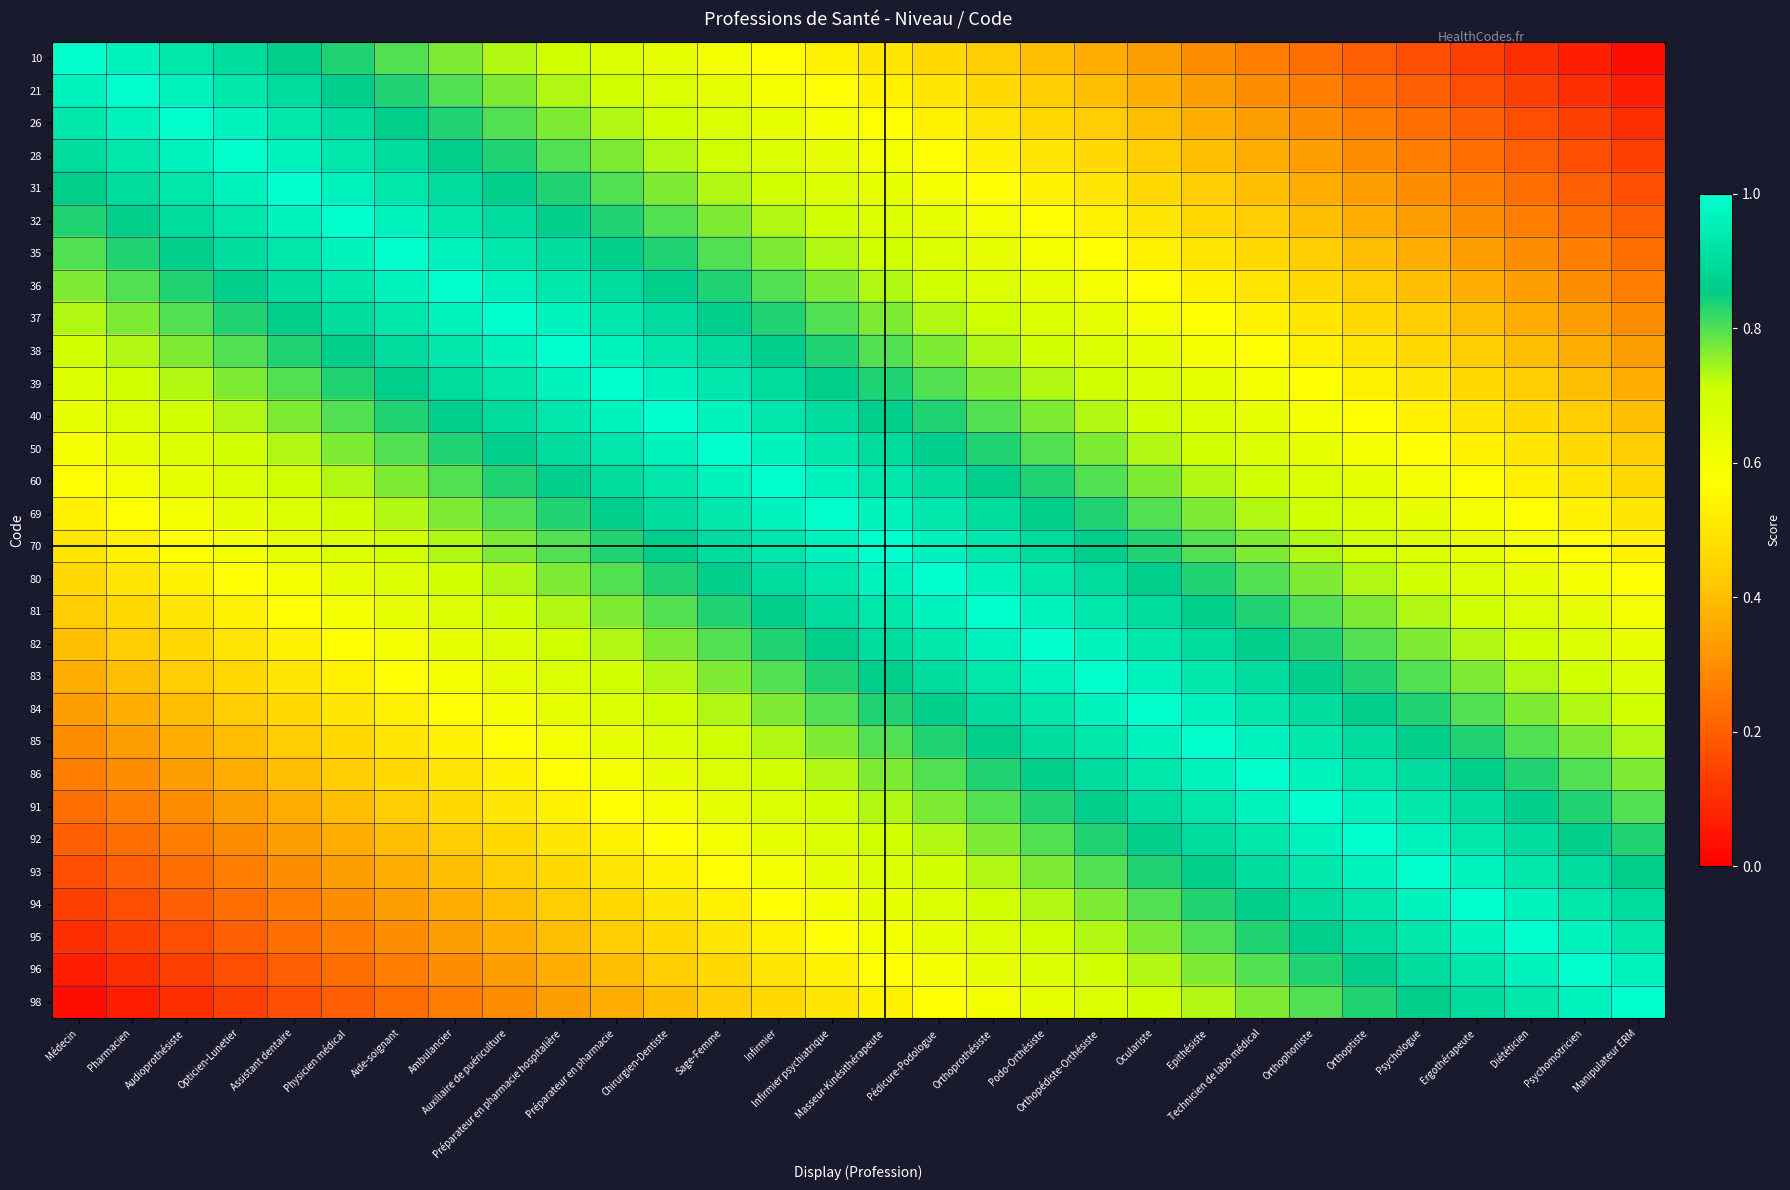

Reading left to right, what are all the values shown in this chart?

10: Médecin=1.0	Pharmacien=1.0	Audioprothésiste=0.9	Opticien-Lunetier=0.9	Assistant dentaire=0.9	Physicien médical=0.8	Aide-soignant=0.8	Ambulancier=0.8	Auxiliaire de puériculture=0.7	Préparateur en pharmacie hospitalière=0.7	Préparateur en pharmacie=0.7	Chirurgien-Dentiste=0.6	Sage-Femme=0.6	Infirmier=0.6	Infirmier psychiatrique=0.5	Masseur-Kinésithérapeute=0.5	Pédicure-Podologue=0.5	Orthoprothésiste=0.4	Podo-Orthésiste=0.4	Orthopédiste-Orthésiste=0.4	Oculariste=0.3	Epithésiste=0.3	Technicien de labo médical=0.3	Orthophoniste=0.2	Orthoptiste=0.2	Psychologue=0.2	Ergothérapeute=0.1	Diététicien=0.1	Psychomotricien=0.1	Manipulateur ERM=0.0
21: Médecin=1.0	Pharmacien=1.0	Audioprothésiste=1.0	Opticien-Lunetier=0.9	Assistant dentaire=0.9	Physicien médical=0.9	Aide-soignant=0.8	Ambulancier=0.8	Auxiliaire de puériculture=0.8	Préparateur en pharmacie hospitalière=0.7	Préparateur en pharmacie=0.7	Chirurgien-Dentiste=0.7	Sage-Femme=0.6	Infirmier=0.6	Infirmier psychiatrique=0.6	Masseur-Kinésithérapeute=0.5	Pédicure-Podologue=0.5	Orthoprothésiste=0.5	Podo-Orthésiste=0.4	Orthopédiste-Orthésiste=0.4	Oculariste=0.4	Epithésiste=0.3	Technicien de labo médical=0.3	Orthophoniste=0.3	Orthoptiste=0.2	Psychologue=0.2	Ergothérapeute=0.2	Diététicien=0.1	Psychomotricien=0.1	Manipulateur ERM=0.1
26: Médecin=0.9	Pharmacien=1.0	Audioprothésiste=1.0	Opticien-Lunetier=1.0	Assistant dentaire=0.9	Physicien médical=0.9	Aide-soignant=0.9	Ambulancier=0.8	Auxiliaire de puériculture=0.8	Préparateur en pharmacie hospitalière=0.8	Préparateur en pharmacie=0.7	Chirurgien-Dentiste=0.7	Sage-Femme=0.7	Infirmier=0.6	Infirmier psychiatrique=0.6	Masseur-Kinésithérapeute=0.6	Pédicure-Podologue=0.5	Orthoprothésiste=0.5	Podo-Orthésiste=0.5	Orthopédiste-Orthésiste=0.4	Oculariste=0.4	Epithésiste=0.4	Technicien de labo médical=0.3	Orthophoniste=0.3	Orthoptiste=0.3	Psychologue=0.2	Ergothérapeute=0.2	Diététicien=0.2	Psychomotricien=0.1	Manipulateur ERM=0.1
28: Médecin=0.9	Pharmacien=0.9	Audioprothésiste=1.0	Opticien-Lunetier=1.0	Assistant dentaire=1.0	Physicien médical=0.9	Aide-soignant=0.9	Ambulancier=0.9	Auxiliaire de puériculture=0.8	Préparateur en pharmacie hospitalière=0.8	Préparateur en pharmacie=0.8	Chirurgien-Dentiste=0.7	Sage-Femme=0.7	Infirmier=0.7	Infirmier psychiatrique=0.6	Masseur-Kinésithérapeute=0.6	Pédicure-Podologue=0.6	Orthoprothésiste=0.5	Podo-Orthésiste=0.5	Orthopédiste-Orthésiste=0.5	Oculariste=0.4	Epithésiste=0.4	Technicien de labo médical=0.4	Orthophoniste=0.3	Orthoptiste=0.3	Psychologue=0.3	Ergothérapeute=0.2	Diététicien=0.2	Psychomotricien=0.2	Manipulateur ERM=0.1
31: Médecin=0.9	Pharmacien=0.9	Audioprothésiste=0.9	Opticien-Lunetier=1.0	Assistant dentaire=1.0	Physicien médical=1.0	Aide-soignant=0.9	Ambulancier=0.9	Auxiliaire de puériculture=0.9	Préparateur en pharmacie hospitalière=0.8	Préparateur en pharmacie=0.8	Chirurgien-Dentiste=0.8	Sage-Femme=0.7	Infirmier=0.7	Infirmier psychiatrique=0.7	Masseur-Kinésithérapeute=0.6	Pédicure-Podologue=0.6	Orthoprothésiste=0.6	Podo-Orthésiste=0.5	Orthopédiste-Orthésiste=0.5	Oculariste=0.5	Epithésiste=0.4	Technicien de labo médical=0.4	Orthophoniste=0.4	Orthoptiste=0.3	Psychologue=0.3	Ergothérapeute=0.3	Diététicien=0.2	Psychomotricien=0.2	Manipulateur ERM=0.2
32: Médecin=0.8	Pharmacien=0.9	Audioprothésiste=0.9	Opticien-Lunetier=0.9	Assistant dentaire=1.0	Physicien médical=1.0	Aide-soignant=1.0	Ambulancier=0.9	Auxiliaire de puériculture=0.9	Préparateur en pharmacie hospitalière=0.9	Préparateur en pharmacie=0.8	Chirurgien-Dentiste=0.8	Sage-Femme=0.8	Infirmier=0.7	Infirmier psychiatrique=0.7	Masseur-Kinésithérapeute=0.7	Pédicure-Podologue=0.6	Orthoprothésiste=0.6	Podo-Orthésiste=0.6	Orthopédiste-Orthésiste=0.5	Oculariste=0.5	Epithésiste=0.5	Technicien de labo médical=0.4	Orthophoniste=0.4	Orthoptiste=0.4	Psychologue=0.3	Ergothérapeute=0.3	Diététicien=0.3	Psychomotricien=0.2	Manipulateur ERM=0.2
35: Médecin=0.8	Pharmacien=0.8	Audioprothésiste=0.9	Opticien-Lunetier=0.9	Assistant dentaire=0.9	Physicien médical=1.0	Aide-soignant=1.0	Ambulancier=1.0	Auxiliaire de puériculture=0.9	Préparateur en pharmacie hospitalière=0.9	Préparateur en pharmacie=0.9	Chirurgien-Dentiste=0.8	Sage-Femme=0.8	Infirmier=0.8	Infirmier psychiatrique=0.7	Masseur-Kinésithérapeute=0.7	Pédicure-Podologue=0.7	Orthoprothésiste=0.6	Podo-Orthésiste=0.6	Orthopédiste-Orthésiste=0.6	Oculariste=0.5	Epithésiste=0.5	Technicien de labo médical=0.5	Orthophoniste=0.4	Orthoptiste=0.4	Psychologue=0.4	Ergothérapeute=0.3	Diététicien=0.3	Psychomotricien=0.3	Manipulateur ERM=0.2
36: Médecin=0.8	Pharmacien=0.8	Audioprothésiste=0.8	Opticien-Lunetier=0.9	Assistant dentaire=0.9	Physicien médical=0.9	Aide-soignant=1.0	Ambulancier=1.0	Auxiliaire de puériculture=1.0	Préparateur en pharmacie hospitalière=0.9	Préparateur en pharmacie=0.9	Chirurgien-Dentiste=0.9	Sage-Femme=0.8	Infirmier=0.8	Infirmier psychiatrique=0.8	Masseur-Kinésithérapeute=0.7	Pédicure-Podologue=0.7	Orthoprothésiste=0.7	Podo-Orthésiste=0.6	Orthopédiste-Orthésiste=0.6	Oculariste=0.6	Epithésiste=0.5	Technicien de labo médical=0.5	Orthophoniste=0.5	Orthoptiste=0.4	Psychologue=0.4	Ergothérapeute=0.4	Diététicien=0.3	Psychomotricien=0.3	Manipulateur ERM=0.3
37: Médecin=0.7	Pharmacien=0.8	Audioprothésiste=0.8	Opticien-Lunetier=0.8	Assistant dentaire=0.9	Physicien médical=0.9	Aide-soignant=0.9	Ambulancier=1.0	Auxiliaire de puériculture=1.0	Préparateur en pharmacie hospitalière=1.0	Préparateur en pharmacie=0.9	Chirurgien-Dentiste=0.9	Sage-Femme=0.9	Infirmier=0.8	Infirmier psychiatrique=0.8	Masseur-Kinésithérapeute=0.8	Pédicure-Podologue=0.7	Orthoprothésiste=0.7	Podo-Orthésiste=0.7	Orthopédiste-Orthésiste=0.6	Oculariste=0.6	Epithésiste=0.6	Technicien de labo médical=0.5	Orthophoniste=0.5	Orthoptiste=0.5	Psychologue=0.4	Ergothérapeute=0.4	Diététicien=0.4	Psychomotricien=0.3	Manipulateur ERM=0.3
38: Médecin=0.7	Pharmacien=0.7	Audioprothésiste=0.8	Opticien-Lunetier=0.8	Assistant dentaire=0.8	Physicien médical=0.9	Aide-soignant=0.9	Ambulancier=0.9	Auxiliaire de puériculture=1.0	Préparateur en pharmacie hospitalière=1.0	Préparateur en pharmacie=1.0	Chirurgien-Dentiste=0.9	Sage-Femme=0.9	Infirmier=0.9	Infirmier psychiatrique=0.8	Masseur-Kinésithérapeute=0.8	Pédicure-Podologue=0.8	Orthoprothésiste=0.7	Podo-Orthésiste=0.7	Orthopédiste-Orthésiste=0.7	Oculariste=0.6	Epithésiste=0.6	Technicien de labo médical=0.6	Orthophoniste=0.5	Orthoptiste=0.5	Psychologue=0.5	Ergothérapeute=0.4	Diététicien=0.4	Psychomotricien=0.4	Manipulateur ERM=0.3
39: Médecin=0.7	Pharmacien=0.7	Audioprothésiste=0.7	Opticien-Lunetier=0.8	Assistant dentaire=0.8	Physicien médical=0.8	Aide-soignant=0.9	Ambulancier=0.9	Auxiliaire de puériculture=0.9	Préparateur en pharmacie hospitalière=1.0	Préparateur en pharmacie=1.0	Chirurgien-Dentiste=1.0	Sage-Femme=0.9	Infirmier=0.9	Infirmier psychiatrique=0.9	Masseur-Kinésithérapeute=0.8	Pédicure-Podologue=0.8	Orthoprothésiste=0.8	Podo-Orthésiste=0.7	Orthopédiste-Orthésiste=0.7	Oculariste=0.7	Epithésiste=0.6	Technicien de labo médical=0.6	Orthophoniste=0.6	Orthoptiste=0.5	Psychologue=0.5	Ergothérapeute=0.5	Diététicien=0.4	Psychomotricien=0.4	Manipulateur ERM=0.4
40: Médecin=0.6	Pharmacien=0.7	Audioprothésiste=0.7	Opticien-Lunetier=0.7	Assistant dentaire=0.8	Physicien médical=0.8	Aide-soignant=0.8	Ambulancier=0.9	Auxiliaire de puériculture=0.9	Préparateur en pharmacie hospitalière=0.9	Préparateur en pharmacie=1.0	Chirurgien-Dentiste=1.0	Sage-Femme=1.0	Infirmier=0.9	Infirmier psychiatrique=0.9	Masseur-Kinésithérapeute=0.9	Pédicure-Podologue=0.8	Orthoprothésiste=0.8	Podo-Orthésiste=0.8	Orthopédiste-Orthésiste=0.7	Oculariste=0.7	Epithésiste=0.7	Technicien de labo médical=0.6	Orthophoniste=0.6	Orthoptiste=0.6	Psychologue=0.5	Ergothérapeute=0.5	Diététicien=0.5	Psychomotricien=0.4	Manipulateur ERM=0.4
50: Médecin=0.6	Pharmacien=0.6	Audioprothésiste=0.7	Opticien-Lunetier=0.7	Assistant dentaire=0.7	Physicien médical=0.8	Aide-soignant=0.8	Ambulancier=0.8	Auxiliaire de puériculture=0.9	Préparateur en pharmacie hospitalière=0.9	Préparateur en pharmacie=0.9	Chirurgien-Dentiste=1.0	Sage-Femme=1.0	Infirmier=1.0	Infirmier psychiatrique=0.9	Masseur-Kinésithérapeute=0.9	Pédicure-Podologue=0.9	Orthoprothésiste=0.8	Podo-Orthésiste=0.8	Orthopédiste-Orthésiste=0.8	Oculariste=0.7	Epithésiste=0.7	Technicien de labo médical=0.7	Orthophoniste=0.6	Orthoptiste=0.6	Psychologue=0.6	Ergothérapeute=0.5	Diététicien=0.5	Psychomotricien=0.5	Manipulateur ERM=0.4
60: Médecin=0.6	Pharmacien=0.6	Audioprothésiste=0.6	Opticien-Lunetier=0.7	Assistant dentaire=0.7	Physicien médical=0.7	Aide-soignant=0.8	Ambulancier=0.8	Auxiliaire de puériculture=0.8	Préparateur en pharmacie hospitalière=0.9	Préparateur en pharmacie=0.9	Chirurgien-Dentiste=0.9	Sage-Femme=1.0	Infirmier=1.0	Infirmier psychiatrique=1.0	Masseur-Kinésithérapeute=0.9	Pédicure-Podologue=0.9	Orthoprothésiste=0.9	Podo-Orthésiste=0.8	Orthopédiste-Orthésiste=0.8	Oculariste=0.8	Epithésiste=0.7	Technicien de labo médical=0.7	Orthophoniste=0.7	Orthoptiste=0.6	Psychologue=0.6	Ergothérapeute=0.6	Diététicien=0.5	Psychomotricien=0.5	Manipulateur ERM=0.5
69: Médecin=0.5	Pharmacien=0.6	Audioprothésiste=0.6	Opticien-Lunetier=0.6	Assistant dentaire=0.7	Physicien médical=0.7	Aide-soignant=0.7	Ambulancier=0.8	Auxiliaire de puériculture=0.8	Préparateur en pharmacie hospitalière=0.8	Préparateur en pharmacie=0.9	Chirurgien-Dentiste=0.9	Sage-Femme=0.9	Infirmier=1.0	Infirmier psychiatrique=1.0	Masseur-Kinésithérapeute=1.0	Pédicure-Podologue=0.9	Orthoprothésiste=0.9	Podo-Orthésiste=0.9	Orthopédiste-Orthésiste=0.8	Oculariste=0.8	Epithésiste=0.8	Technicien de labo médical=0.7	Orthophoniste=0.7	Orthoptiste=0.7	Psychologue=0.6	Ergothérapeute=0.6	Diététicien=0.6	Psychomotricien=0.5	Manipulateur ERM=0.5
70: Médecin=0.5	Pharmacien=0.5	Audioprothésiste=0.6	Opticien-Lunetier=0.6	Assistant dentaire=0.6	Physicien médical=0.7	Aide-soignant=0.7	Ambulancier=0.7	Auxiliaire de puériculture=0.8	Préparateur en pharmacie hospitalière=0.8	Préparateur en pharmacie=0.8	Chirurgien-Dentiste=0.9	Sage-Femme=0.9	Infirmier=0.9	Infirmier psychiatrique=1.0	Masseur-Kinésithérapeute=1.0	Pédicure-Podologue=1.0	Orthoprothésiste=0.9	Podo-Orthésiste=0.9	Orthopédiste-Orthésiste=0.9	Oculariste=0.8	Epithésiste=0.8	Technicien de labo médical=0.8	Orthophoniste=0.7	Orthoptiste=0.7	Psychologue=0.7	Ergothérapeute=0.6	Diététicien=0.6	Psychomotricien=0.6	Manipulateur ERM=0.5
80: Médecin=0.5	Pharmacien=0.5	Audioprothésiste=0.5	Opticien-Lunetier=0.6	Assistant dentaire=0.6	Physicien médical=0.6	Aide-soignant=0.7	Ambulancier=0.7	Auxiliaire de puériculture=0.7	Préparateur en pharmacie hospitalière=0.8	Préparateur en pharmacie=0.8	Chirurgien-Dentiste=0.8	Sage-Femme=0.9	Infirmier=0.9	Infirmier psychiatrique=0.9	Masseur-Kinésithérapeute=1.0	Pédicure-Podologue=1.0	Orthoprothésiste=1.0	Podo-Orthésiste=0.9	Orthopédiste-Orthésiste=0.9	Oculariste=0.9	Epithésiste=0.8	Technicien de labo médical=0.8	Orthophoniste=0.8	Orthoptiste=0.7	Psychologue=0.7	Ergothérapeute=0.7	Diététicien=0.6	Psychomotricien=0.6	Manipulateur ERM=0.6
81: Médecin=0.4	Pharmacien=0.5	Audioprothésiste=0.5	Opticien-Lunetier=0.5	Assistant dentaire=0.6	Physicien médical=0.6	Aide-soignant=0.6	Ambulancier=0.7	Auxiliaire de puériculture=0.7	Préparateur en pharmacie hospitalière=0.7	Préparateur en pharmacie=0.8	Chirurgien-Dentiste=0.8	Sage-Femme=0.8	Infirmier=0.9	Infirmier psychiatrique=0.9	Masseur-Kinésithérapeute=0.9	Pédicure-Podologue=1.0	Orthoprothésiste=1.0	Podo-Orthésiste=1.0	Orthopédiste-Orthésiste=0.9	Oculariste=0.9	Epithésiste=0.9	Technicien de labo médical=0.8	Orthophoniste=0.8	Orthoptiste=0.8	Psychologue=0.7	Ergothérapeute=0.7	Diététicien=0.7	Psychomotricien=0.6	Manipulateur ERM=0.6
82: Médecin=0.4	Pharmacien=0.4	Audioprothésiste=0.5	Opticien-Lunetier=0.5	Assistant dentaire=0.5	Physicien médical=0.6	Aide-soignant=0.6	Ambulancier=0.6	Auxiliaire de puériculture=0.7	Préparateur en pharmacie hospitalière=0.7	Préparateur en pharmacie=0.7	Chirurgien-Dentiste=0.8	Sage-Femme=0.8	Infirmier=0.8	Infirmier psychiatrique=0.9	Masseur-Kinésithérapeute=0.9	Pédicure-Podologue=0.9	Orthoprothésiste=1.0	Podo-Orthésiste=1.0	Orthopédiste-Orthésiste=1.0	Oculariste=0.9	Epithésiste=0.9	Technicien de labo médical=0.9	Orthophoniste=0.8	Orthoptiste=0.8	Psychologue=0.8	Ergothérapeute=0.7	Diététicien=0.7	Psychomotricien=0.7	Manipulateur ERM=0.6
83: Médecin=0.4	Pharmacien=0.4	Audioprothésiste=0.4	Opticien-Lunetier=0.5	Assistant dentaire=0.5	Physicien médical=0.5	Aide-soignant=0.6	Ambulancier=0.6	Auxiliaire de puériculture=0.6	Préparateur en pharmacie hospitalière=0.7	Préparateur en pharmacie=0.7	Chirurgien-Dentiste=0.7	Sage-Femme=0.8	Infirmier=0.8	Infirmier psychiatrique=0.8	Masseur-Kinésithérapeute=0.9	Pédicure-Podologue=0.9	Orthoprothésiste=0.9	Podo-Orthésiste=1.0	Orthopédiste-Orthésiste=1.0	Oculariste=1.0	Epithésiste=0.9	Technicien de labo médical=0.9	Orthophoniste=0.9	Orthoptiste=0.8	Psychologue=0.8	Ergothérapeute=0.8	Diététicien=0.7	Psychomotricien=0.7	Manipulateur ERM=0.7
84: Médecin=0.3	Pharmacien=0.4	Audioprothésiste=0.4	Opticien-Lunetier=0.4	Assistant dentaire=0.5	Physicien médical=0.5	Aide-soignant=0.5	Ambulancier=0.6	Auxiliaire de puériculture=0.6	Préparateur en pharmacie hospitalière=0.6	Préparateur en pharmacie=0.7	Chirurgien-Dentiste=0.7	Sage-Femme=0.7	Infirmier=0.8	Infirmier psychiatrique=0.8	Masseur-Kinésithérapeute=0.8	Pédicure-Podologue=0.9	Orthoprothésiste=0.9	Podo-Orthésiste=0.9	Orthopédiste-Orthésiste=1.0	Oculariste=1.0	Epithésiste=1.0	Technicien de labo médical=0.9	Orthophoniste=0.9	Orthoptiste=0.9	Psychologue=0.8	Ergothérapeute=0.8	Diététicien=0.8	Psychomotricien=0.7	Manipulateur ERM=0.7
85: Médecin=0.3	Pharmacien=0.3	Audioprothésiste=0.4	Opticien-Lunetier=0.4	Assistant dentaire=0.4	Physicien médical=0.5	Aide-soignant=0.5	Ambulancier=0.5	Auxiliaire de puériculture=0.6	Préparateur en pharmacie hospitalière=0.6	Préparateur en pharmacie=0.6	Chirurgien-Dentiste=0.7	Sage-Femme=0.7	Infirmier=0.7	Infirmier psychiatrique=0.8	Masseur-Kinésithérapeute=0.8	Pédicure-Podologue=0.8	Orthoprothésiste=0.9	Podo-Orthésiste=0.9	Orthopédiste-Orthésiste=0.9	Oculariste=1.0	Epithésiste=1.0	Technicien de labo médical=1.0	Orthophoniste=0.9	Orthoptiste=0.9	Psychologue=0.9	Ergothérapeute=0.8	Diététicien=0.8	Psychomotricien=0.8	Manipulateur ERM=0.7
86: Médecin=0.3	Pharmacien=0.3	Audioprothésiste=0.3	Opticien-Lunetier=0.4	Assistant dentaire=0.4	Physicien médical=0.4	Aide-soignant=0.5	Ambulancier=0.5	Auxiliaire de puériculture=0.5	Préparateur en pharmacie hospitalière=0.6	Préparateur en pharmacie=0.6	Chirurgien-Dentiste=0.6	Sage-Femme=0.7	Infirmier=0.7	Infirmier psychiatrique=0.7	Masseur-Kinésithérapeute=0.8	Pédicure-Podologue=0.8	Orthoprothésiste=0.8	Podo-Orthésiste=0.9	Orthopédiste-Orthésiste=0.9	Oculariste=0.9	Epithésiste=1.0	Technicien de labo médical=1.0	Orthophoniste=1.0	Orthoptiste=0.9	Psychologue=0.9	Ergothérapeute=0.9	Diététicien=0.8	Psychomotricien=0.8	Manipulateur ERM=0.8
91: Médecin=0.2	Pharmacien=0.3	Audioprothésiste=0.3	Opticien-Lunetier=0.3	Assistant dentaire=0.4	Physicien médical=0.4	Aide-soignant=0.4	Ambulancier=0.5	Auxiliaire de puériculture=0.5	Préparateur en pharmacie hospitalière=0.5	Préparateur en pharmacie=0.6	Chirurgien-Dentiste=0.6	Sage-Femme=0.6	Infirmier=0.7	Infirmier psychiatrique=0.7	Masseur-Kinésithérapeute=0.7	Pédicure-Podologue=0.8	Orthoprothésiste=0.8	Podo-Orthésiste=0.8	Orthopédiste-Orthésiste=0.9	Oculariste=0.9	Epithésiste=0.9	Technicien de labo médical=1.0	Orthophoniste=1.0	Orthoptiste=1.0	Psychologue=0.9	Ergothérapeute=0.9	Diététicien=0.9	Psychomotricien=0.8	Manipulateur ERM=0.8
92: Médecin=0.2	Pharmacien=0.2	Audioprothésiste=0.3	Opticien-Lunetier=0.3	Assistant dentaire=0.3	Physicien médical=0.4	Aide-soignant=0.4	Ambulancier=0.4	Auxiliaire de puériculture=0.5	Préparateur en pharmacie hospitalière=0.5	Préparateur en pharmacie=0.5	Chirurgien-Dentiste=0.6	Sage-Femme=0.6	Infirmier=0.6	Infirmier psychiatrique=0.7	Masseur-Kinésithérapeute=0.7	Pédicure-Podologue=0.7	Orthoprothésiste=0.8	Podo-Orthésiste=0.8	Orthopédiste-Orthésiste=0.8	Oculariste=0.9	Epithésiste=0.9	Technicien de labo médical=0.9	Orthophoniste=1.0	Orthoptiste=1.0	Psychologue=1.0	Ergothérapeute=0.9	Diététicien=0.9	Psychomotricien=0.9	Manipulateur ERM=0.8
93: Médecin=0.2	Pharmacien=0.2	Audioprothésiste=0.2	Opticien-Lunetier=0.3	Assistant dentaire=0.3	Physicien médical=0.3	Aide-soignant=0.4	Ambulancier=0.4	Auxiliaire de puériculture=0.4	Préparateur en pharmacie hospitalière=0.5	Préparateur en pharmacie=0.5	Chirurgien-Dentiste=0.5	Sage-Femme=0.6	Infirmier=0.6	Infirmier psychiatrique=0.6	Masseur-Kinésithérapeute=0.7	Pédicure-Podologue=0.7	Orthoprothésiste=0.7	Podo-Orthésiste=0.8	Orthopédiste-Orthésiste=0.8	Oculariste=0.8	Epithésiste=0.9	Technicien de labo médical=0.9	Orthophoniste=0.9	Orthoptiste=1.0	Psychologue=1.0	Ergothérapeute=1.0	Diététicien=0.9	Psychomotricien=0.9	Manipulateur ERM=0.9
94: Médecin=0.1	Pharmacien=0.2	Audioprothésiste=0.2	Opticien-Lunetier=0.2	Assistant dentaire=0.3	Physicien médical=0.3	Aide-soignant=0.3	Ambulancier=0.4	Auxiliaire de puériculture=0.4	Préparateur en pharmacie hospitalière=0.4	Préparateur en pharmacie=0.5	Chirurgien-Dentiste=0.5	Sage-Femme=0.5	Infirmier=0.6	Infirmier psychiatrique=0.6	Masseur-Kinésithérapeute=0.6	Pédicure-Podologue=0.7	Orthoprothésiste=0.7	Podo-Orthésiste=0.7	Orthopédiste-Orthésiste=0.8	Oculariste=0.8	Epithésiste=0.8	Technicien de labo médical=0.9	Orthophoniste=0.9	Orthoptiste=0.9	Psychologue=1.0	Ergothérapeute=1.0	Diététicien=1.0	Psychomotricien=0.9	Manipulateur ERM=0.9
95: Médecin=0.1	Pharmacien=0.1	Audioprothésiste=0.2	Opticien-Lunetier=0.2	Assistant dentaire=0.2	Physicien médical=0.3	Aide-soignant=0.3	Ambulancier=0.3	Auxiliaire de puériculture=0.4	Préparateur en pharmacie hospitalière=0.4	Préparateur en pharmacie=0.4	Chirurgien-Dentiste=0.5	Sage-Femme=0.5	Infirmier=0.5	Infirmier psychiatrique=0.6	Masseur-Kinésithérapeute=0.6	Pédicure-Podologue=0.6	Orthoprothésiste=0.7	Podo-Orthésiste=0.7	Orthopédiste-Orthésiste=0.7	Oculariste=0.8	Epithésiste=0.8	Technicien de labo médical=0.8	Orthophoniste=0.9	Orthoptiste=0.9	Psychologue=0.9	Ergothérapeute=1.0	Diététicien=1.0	Psychomotricien=1.0	Manipulateur ERM=0.9
96: Médecin=0.1	Pharmacien=0.1	Audioprothésiste=0.1	Opticien-Lunetier=0.2	Assistant dentaire=0.2	Physicien médical=0.2	Aide-soignant=0.3	Ambulancier=0.3	Auxiliaire de puériculture=0.3	Préparateur en pharmacie hospitalière=0.4	Préparateur en pharmacie=0.4	Chirurgien-Dentiste=0.4	Sage-Femme=0.5	Infirmier=0.5	Infirmier psychiatrique=0.5	Masseur-Kinésithérapeute=0.6	Pédicure-Podologue=0.6	Orthoprothésiste=0.6	Podo-Orthésiste=0.7	Orthopédiste-Orthésiste=0.7	Oculariste=0.7	Epithésiste=0.8	Technicien de labo médical=0.8	Orthophoniste=0.8	Orthoptiste=0.9	Psychologue=0.9	Ergothérapeute=0.9	Diététicien=1.0	Psychomotricien=1.0	Manipulateur ERM=1.0
98: Médecin=0.0	Pharmacien=0.1	Audioprothésiste=0.1	Opticien-Lunetier=0.1	Assistant dentaire=0.2	Physicien médical=0.2	Aide-soignant=0.2	Ambulancier=0.3	Auxiliaire de puériculture=0.3	Préparateur en pharmacie hospitalière=0.3	Préparateur en pharmacie=0.4	Chirurgien-Dentiste=0.4	Sage-Femme=0.4	Infirmier=0.5	Infirmier psychiatrique=0.5	Masseur-Kinésithérapeute=0.5	Pédicure-Podologue=0.6	Orthoprothésiste=0.6	Podo-Orthésiste=0.6	Orthopédiste-Orthésiste=0.7	Oculariste=0.7	Epithésiste=0.7	Technicien de labo médical=0.8	Orthophoniste=0.8	Orthoptiste=0.8	Psychologue=0.9	Ergothérapeute=0.9	Diététicien=0.9	Psychomotricien=1.0	Manipulateur ERM=1.0